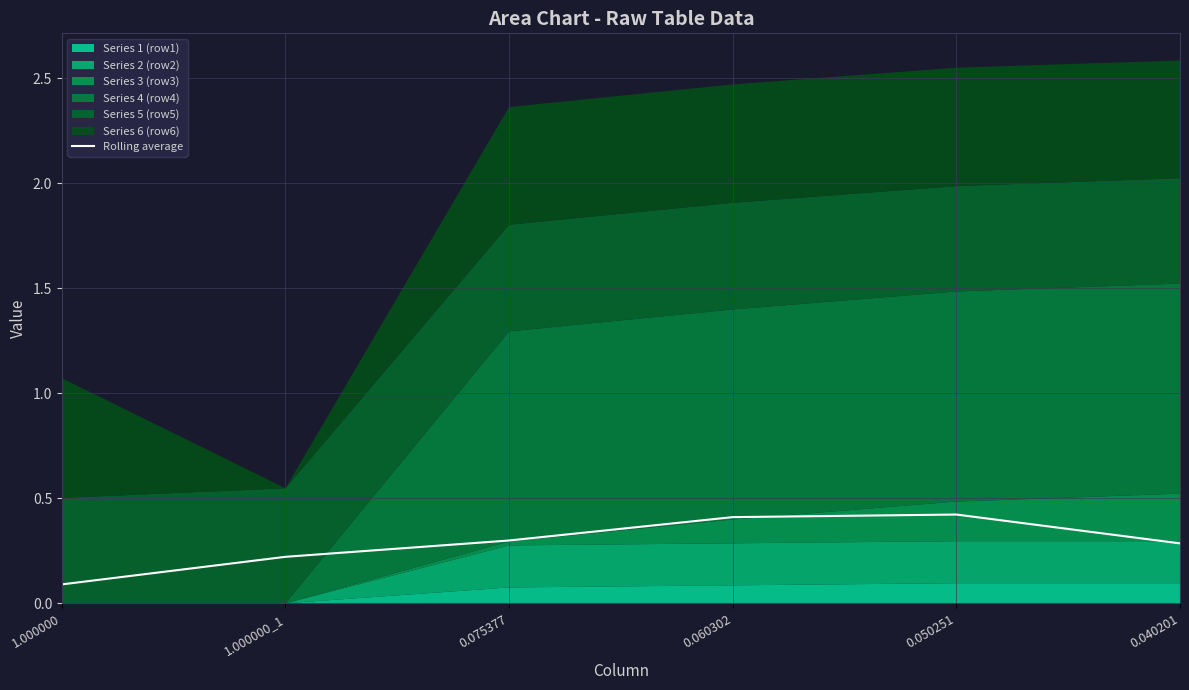

What value does the data have at 0.040201?

0.3